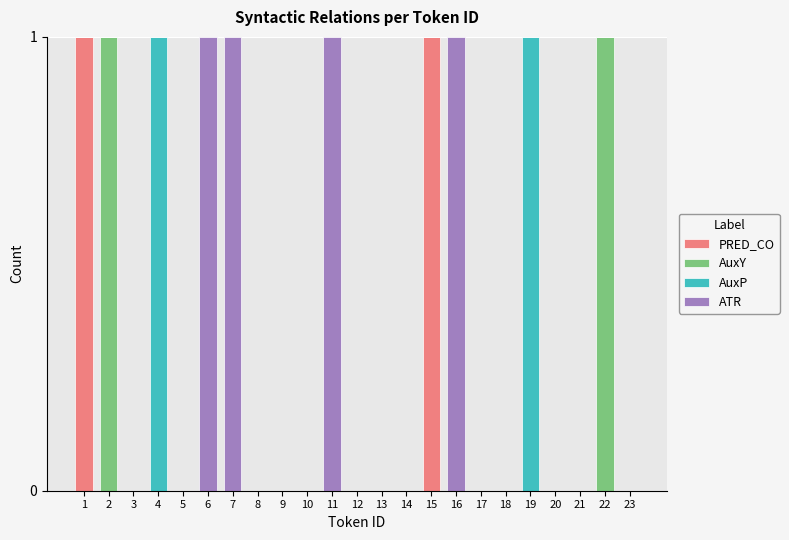

True or false: PRED_CO has a value of 1 at 18.

False